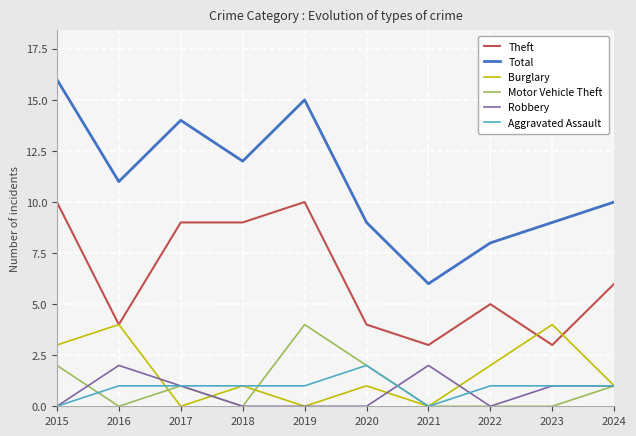

What is the maximum value shown in the chart?

16